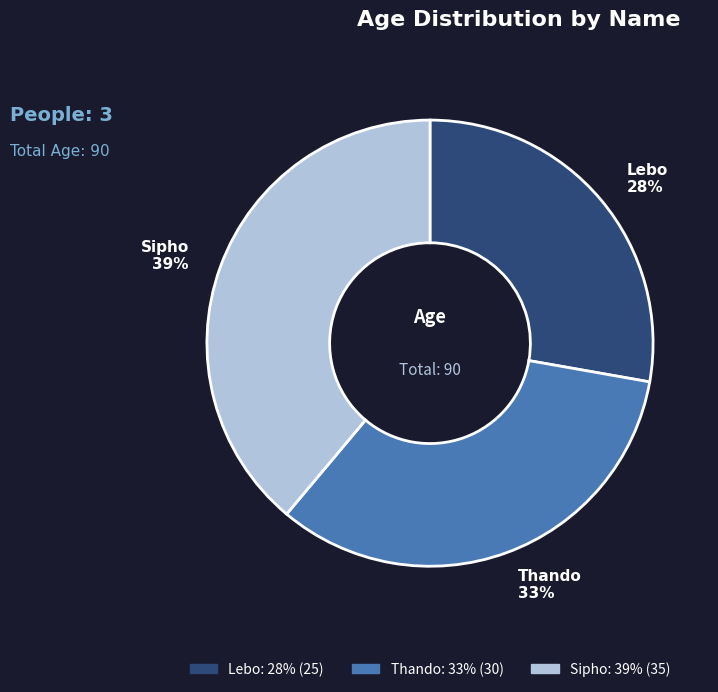

Rank the categories by value from lowest to highest.

Lebo, Thando, Sipho